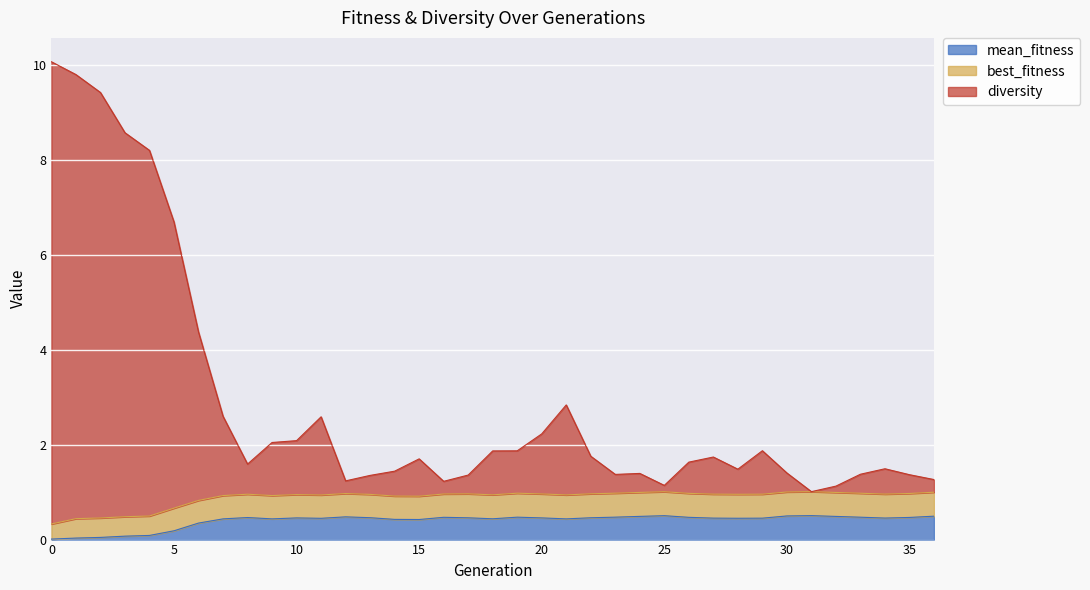

Is the value of diversity at 19 greater than the value of mean_fitness at 32?

Yes